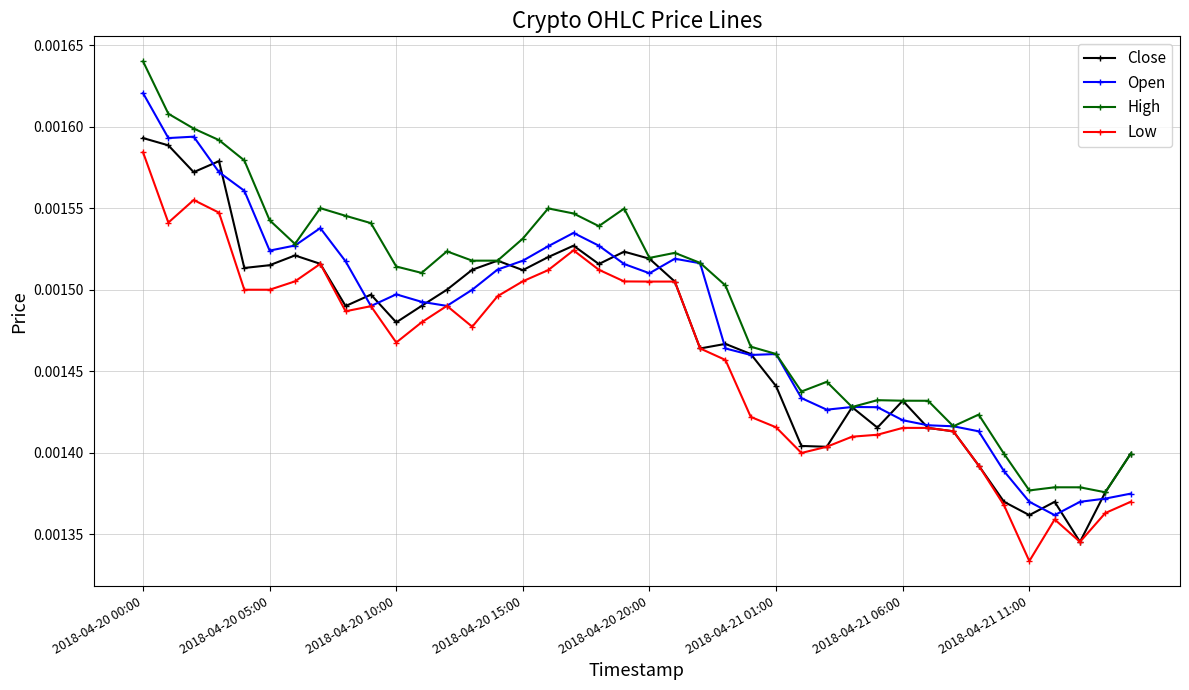

Which series has the largest total across all categories?

High